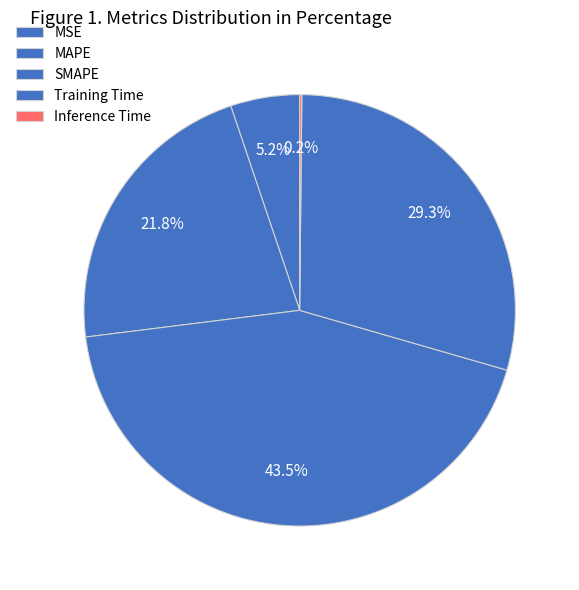

What is the ratio of the value at MSE to the value at MAPE?

0.2